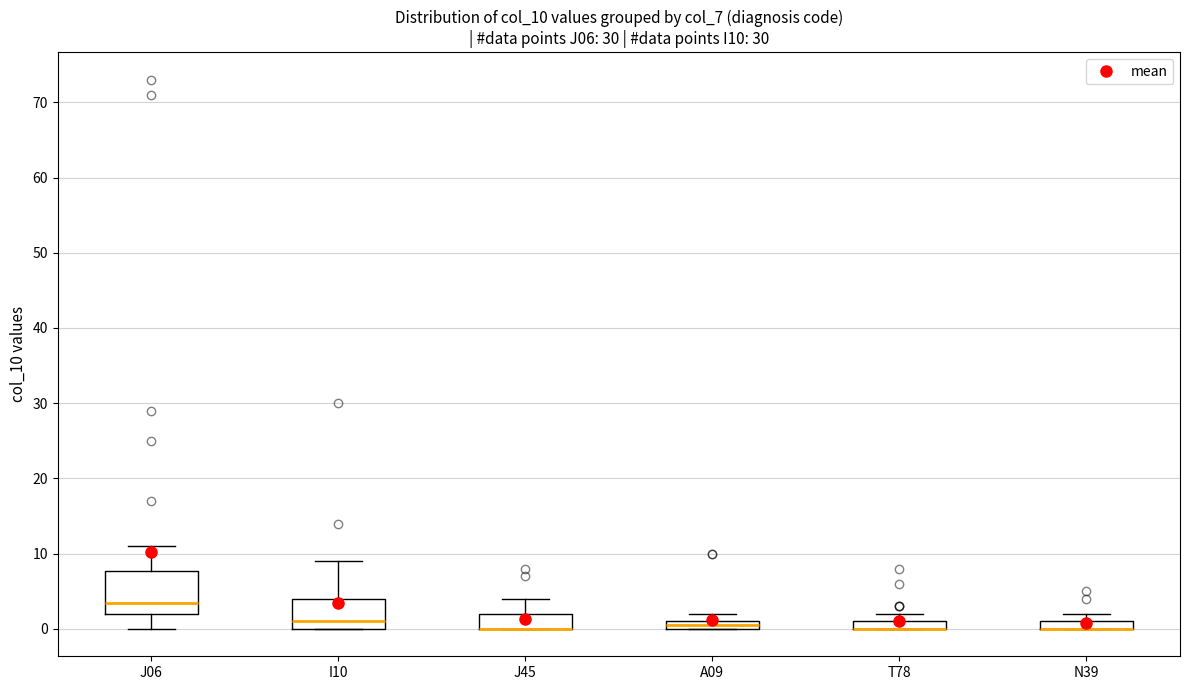

Where does the upper whisker of the box for I10 end on the y-axis? The values are not printed on the chart, so give them approximately, as read against the axis.

9